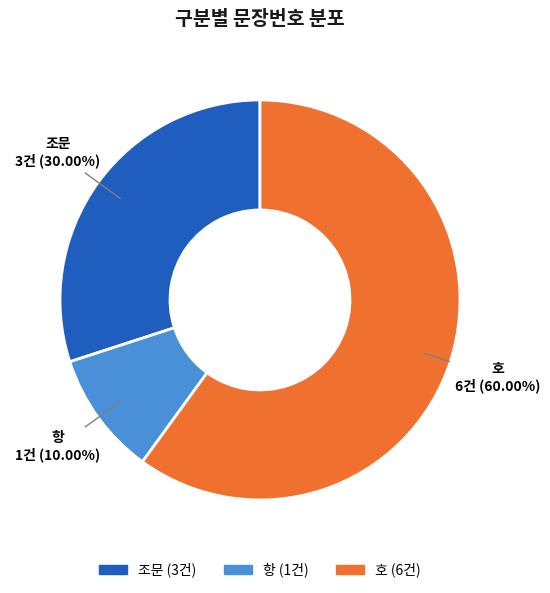

What percentage is NOT represented by 호?

40.0%